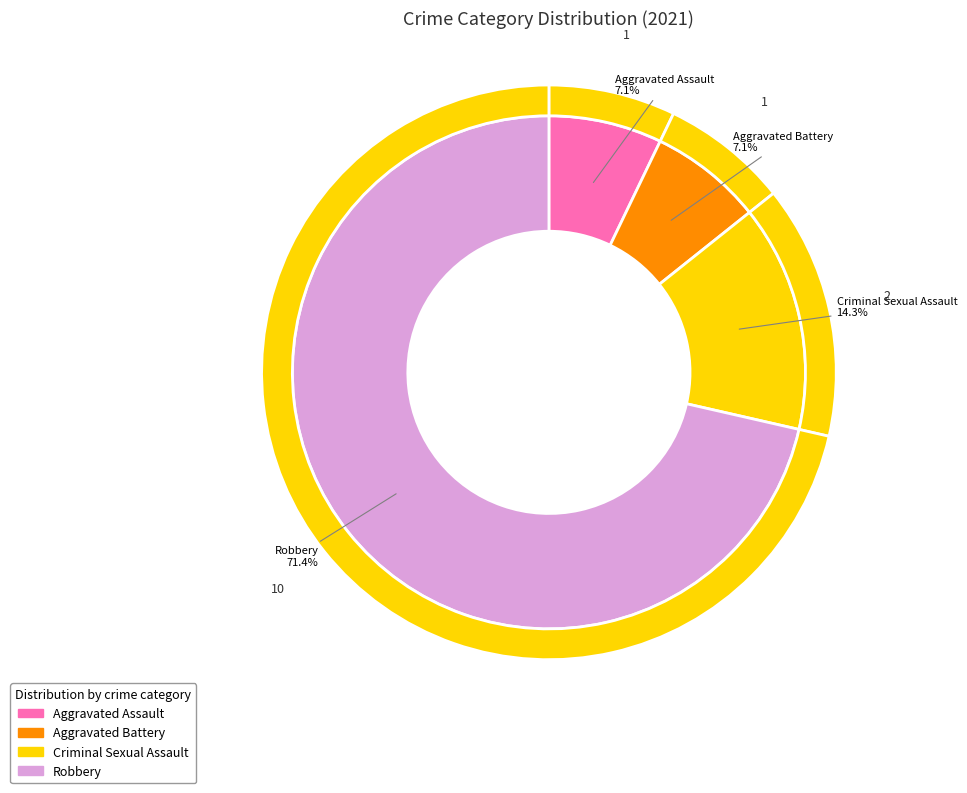

How many segments does this pie chart have?

4